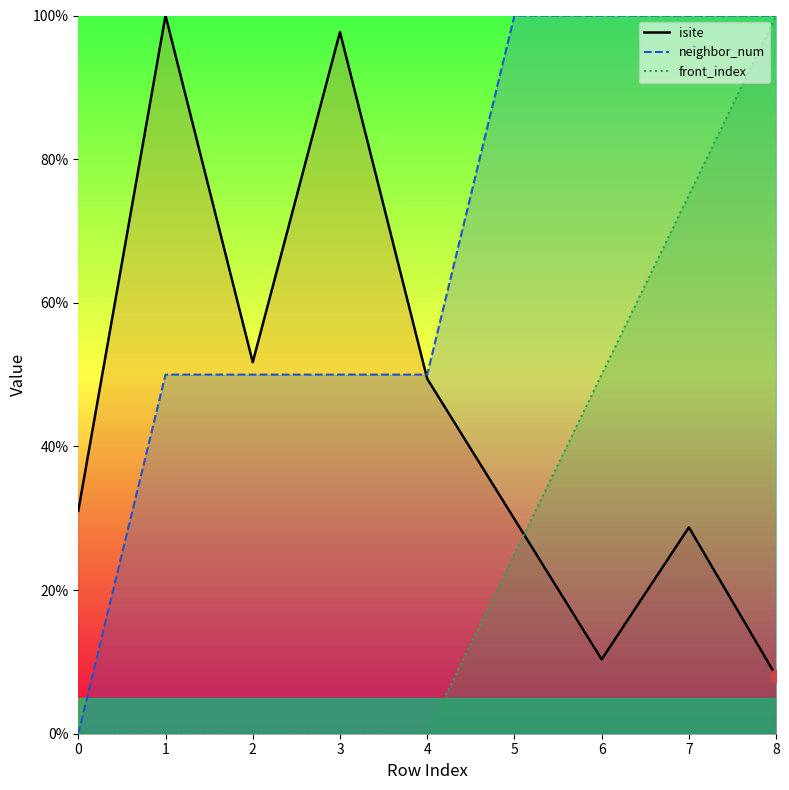

Which series reaches the maximum Y coordinate?

isite